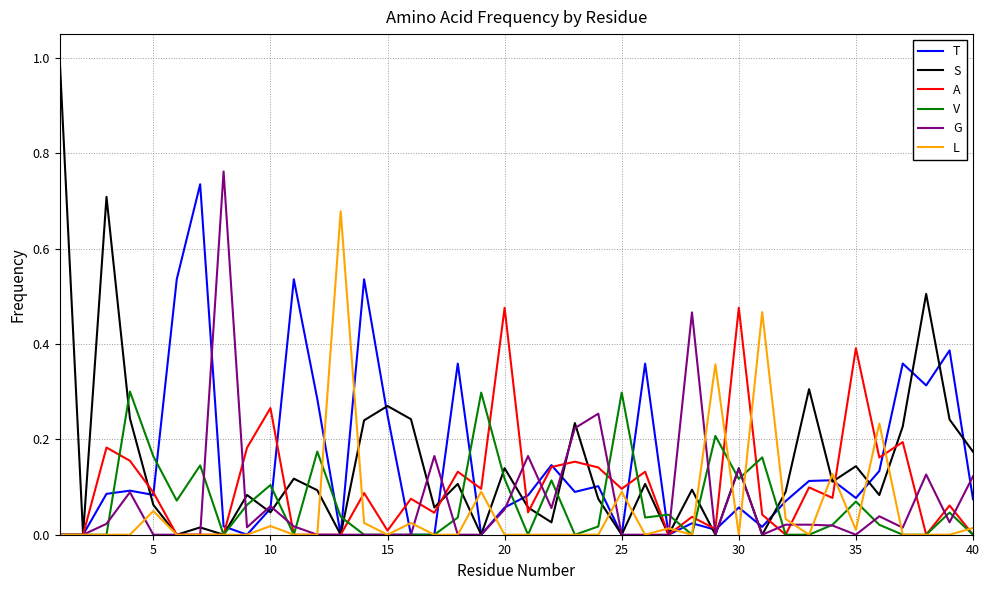

Does the chart have visible grid lines?

Yes